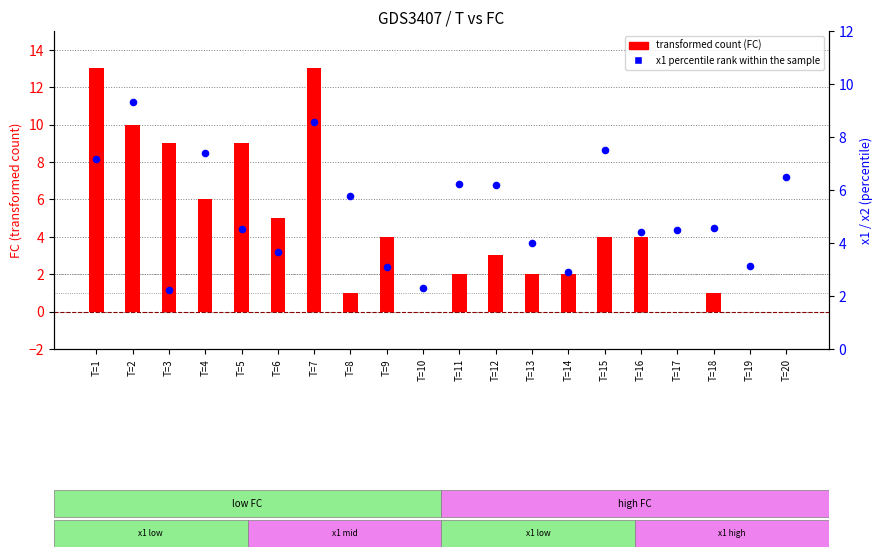

What is the total value across all series at T=18?

5.6